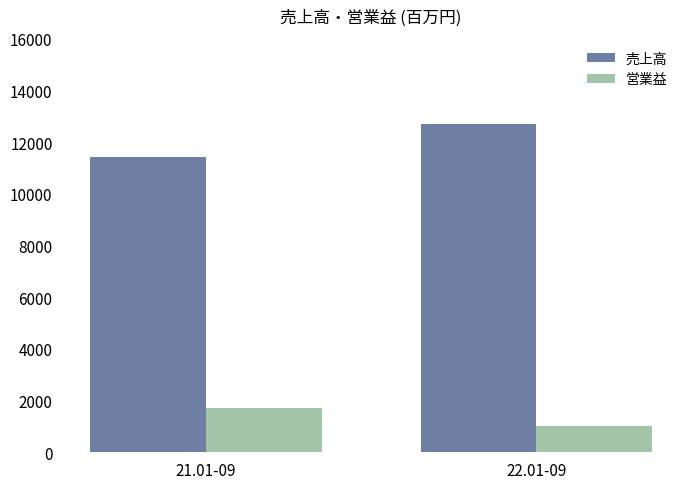

How many data points in 営業益 are less than 1708?

1